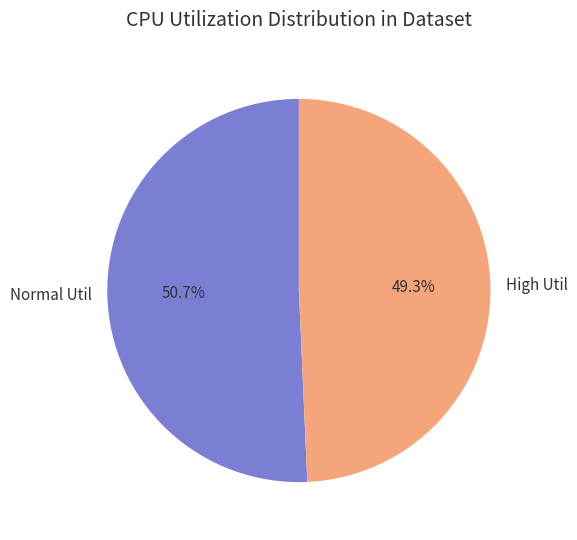

What portion of the pie excludes High Util?

50.7%